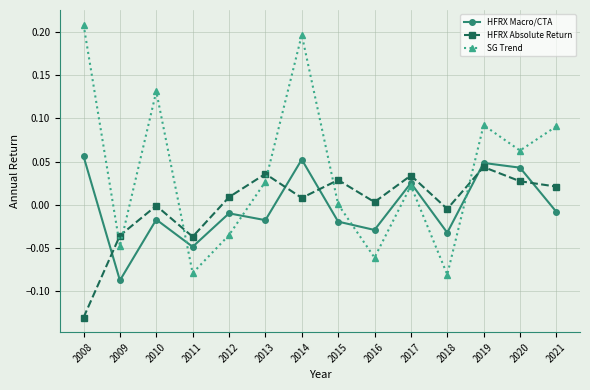

Is it true that HFRX Absolute Return equals -0.0 at 2011?

True